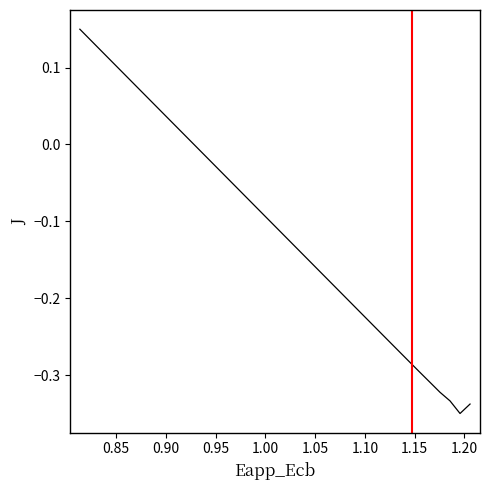

How many distinct data groups are displayed?

1